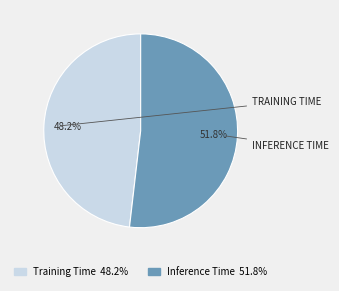

Is Inference Time the majority of the pie?

Yes